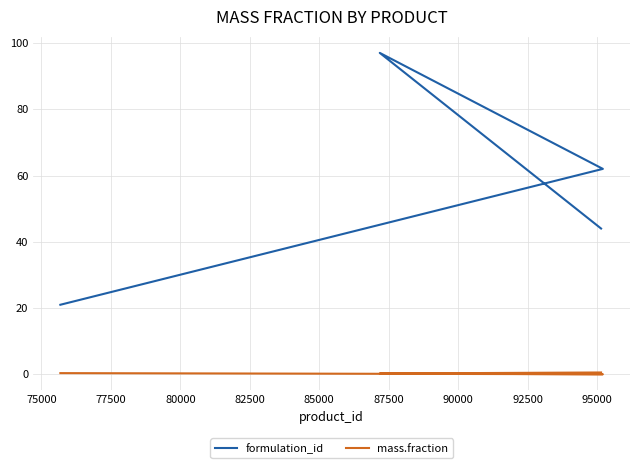

True or false: mass.fraction and formulation_id cross at least once.

False